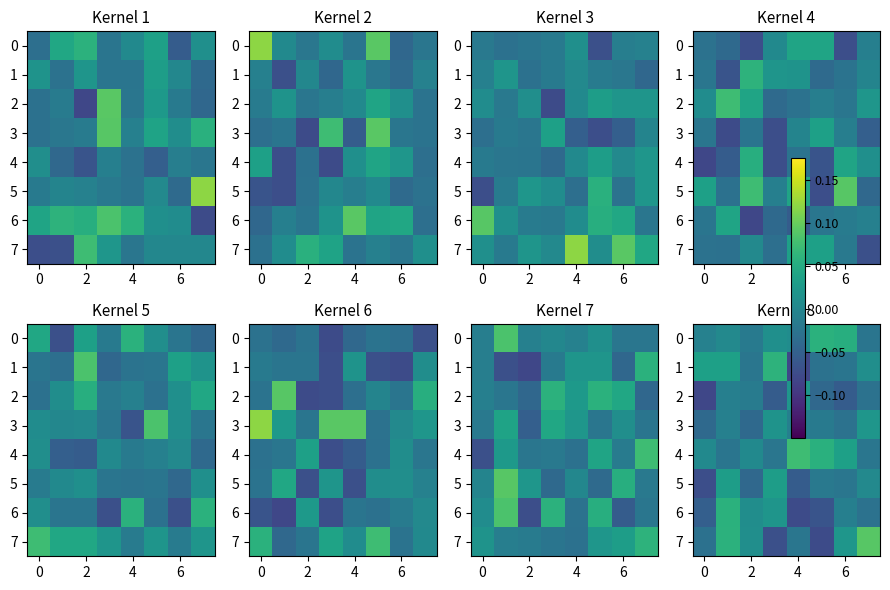

The row_1 series shows 0.0 at 7. True or false?

False